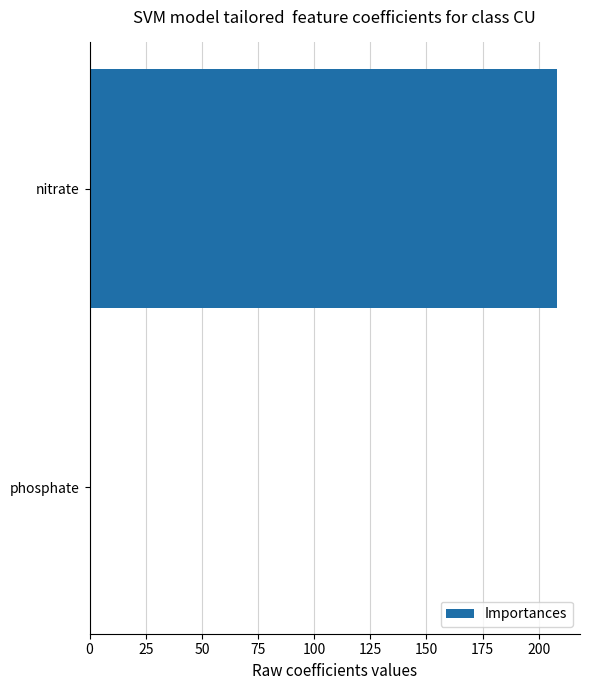

The chart shows a value of 352 at nitrate. True or false?

False